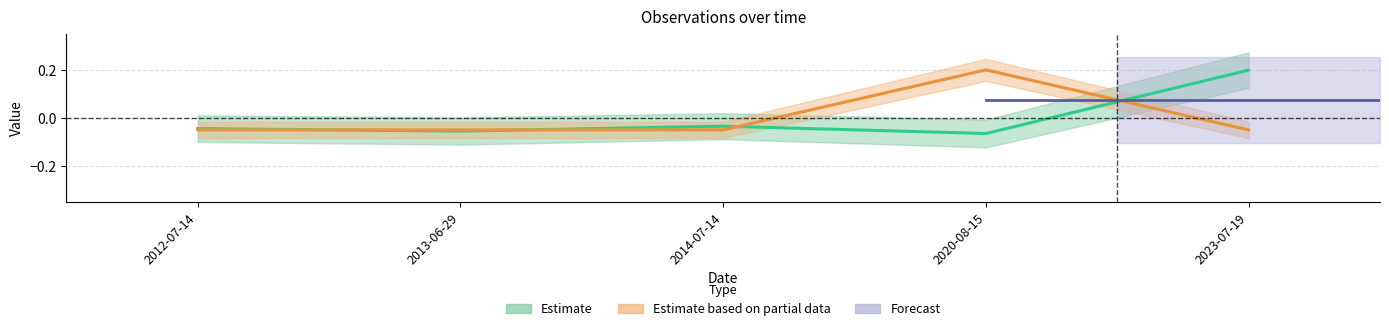

Does the chart display data point markers on the line(s)?

No